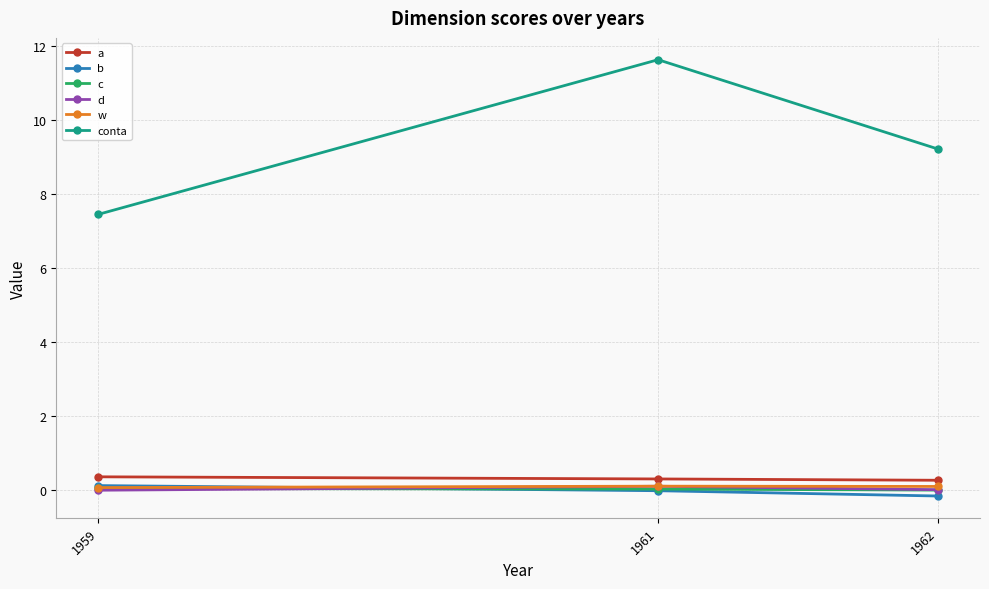

What is the maximum value shown in the chart?

11.6